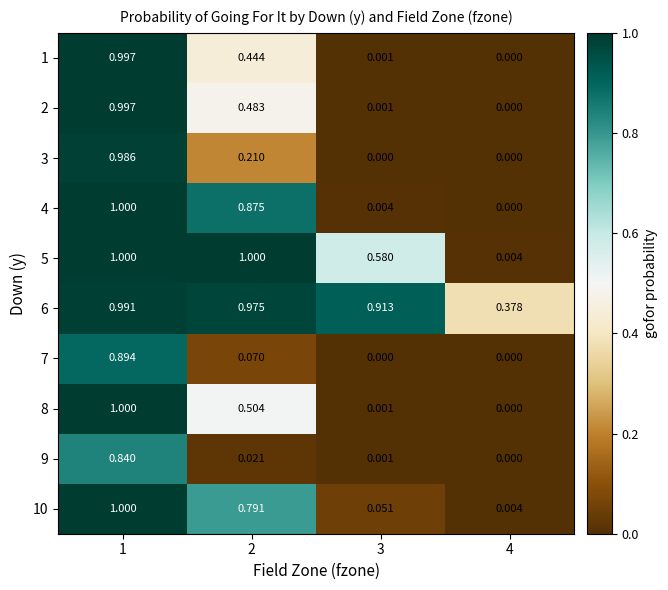

Is the value of 6 at 1 greater than the value of 3 at 1?

Yes